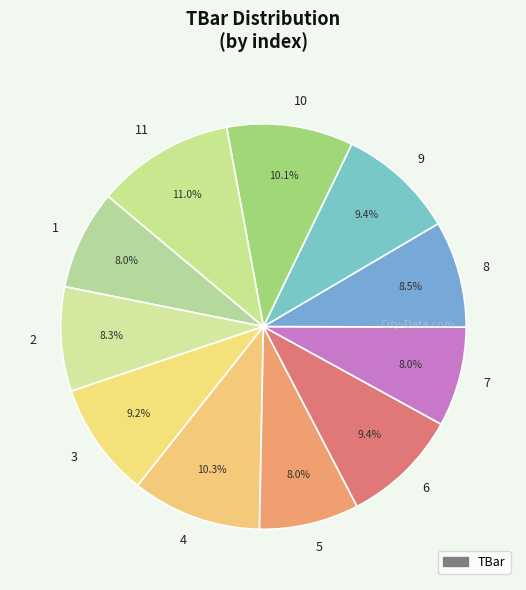

Which slice is the largest?

11